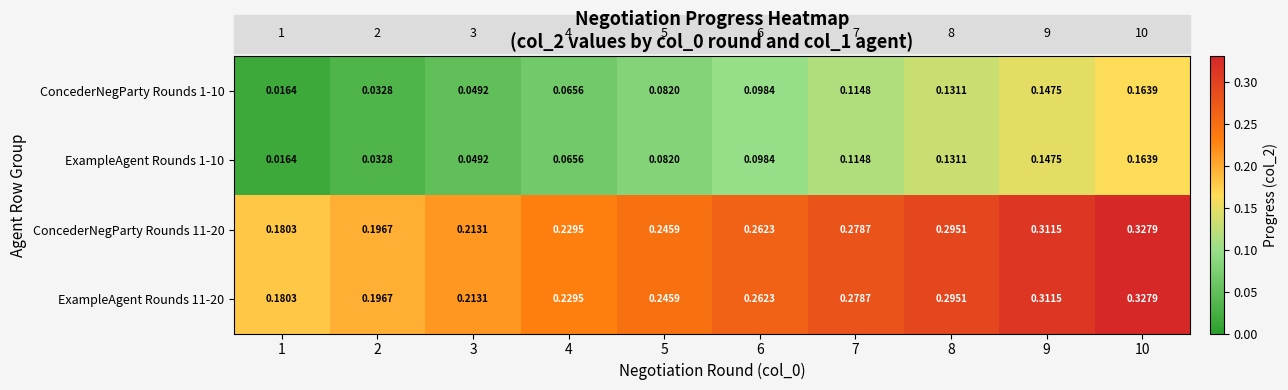

Is the value of ConcederNegParty Rounds 11-20 at 10 greater than the value of ExampleAgent Rounds 1-10 at 8?

Yes